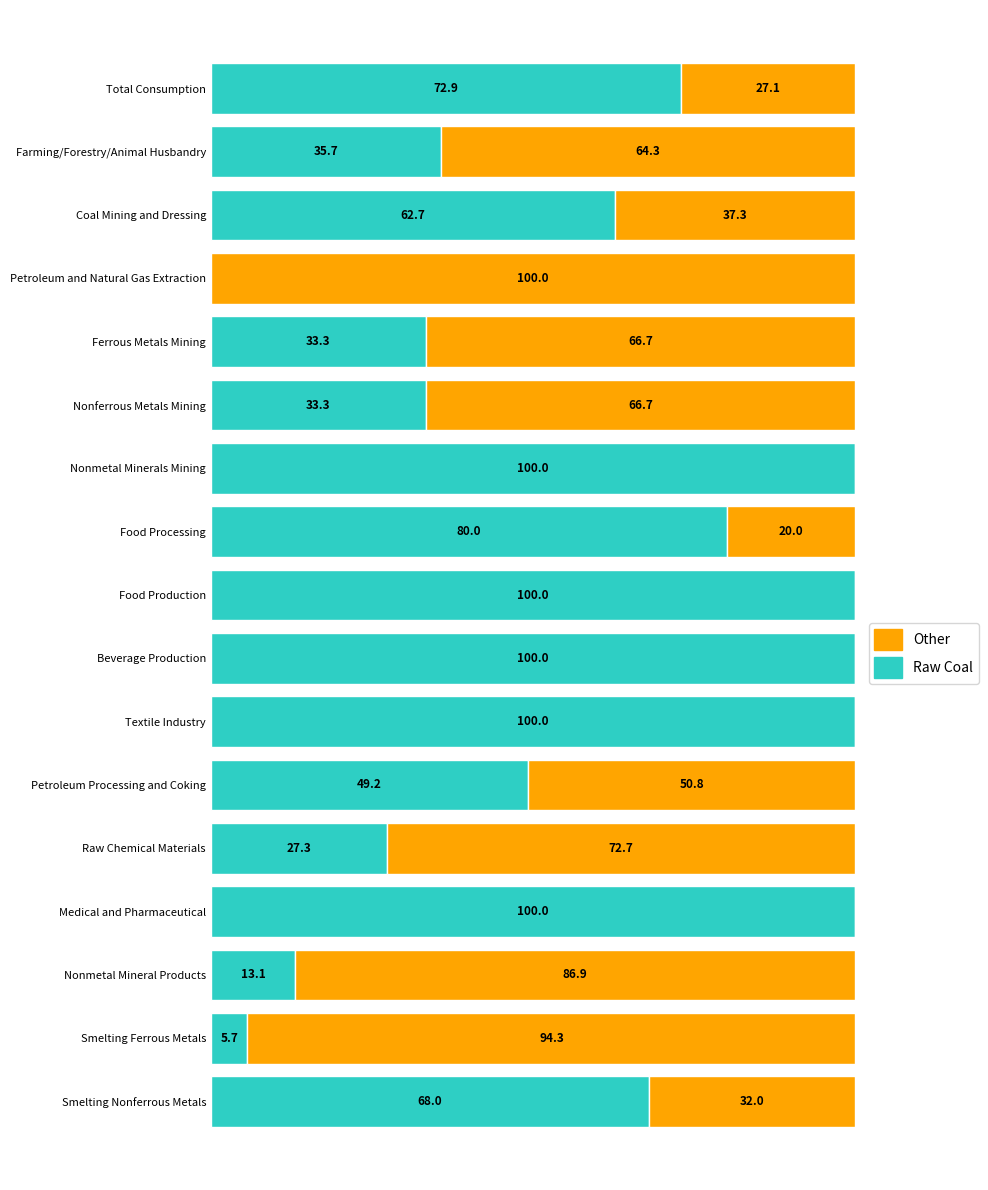

What are all the series names shown in the legend?

Other, Raw Coal